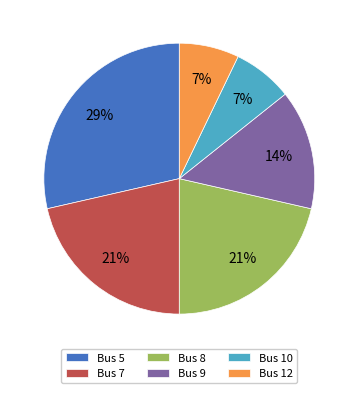

Which category has the biggest portion of the pie?

Bus 5